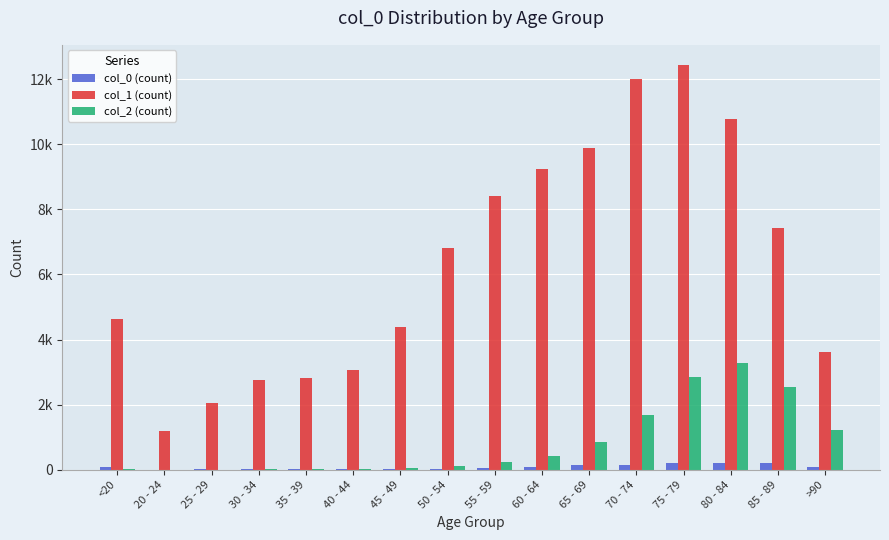

What is the value of the col_1 (count) bar at the 12th from the left?

12018